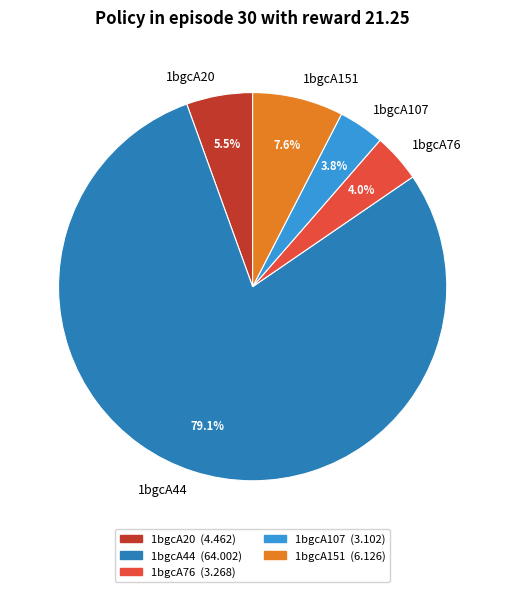

Combined, what portion of the pie is 1bgcA107 and 1bgcA44?

82.9%